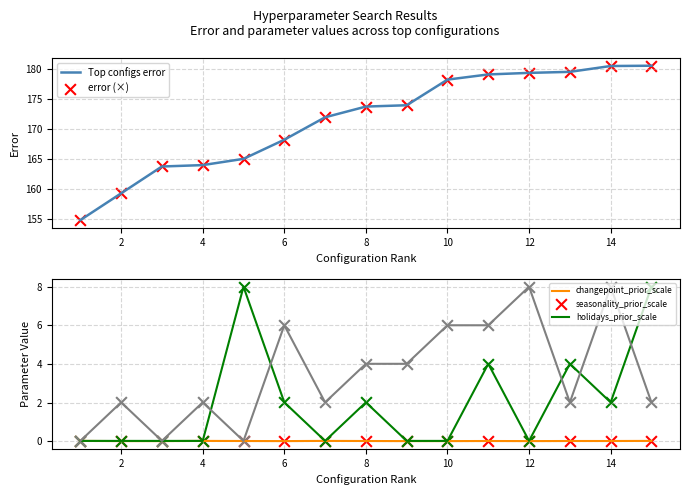

Which series contains the highest Y value?

Top configs error